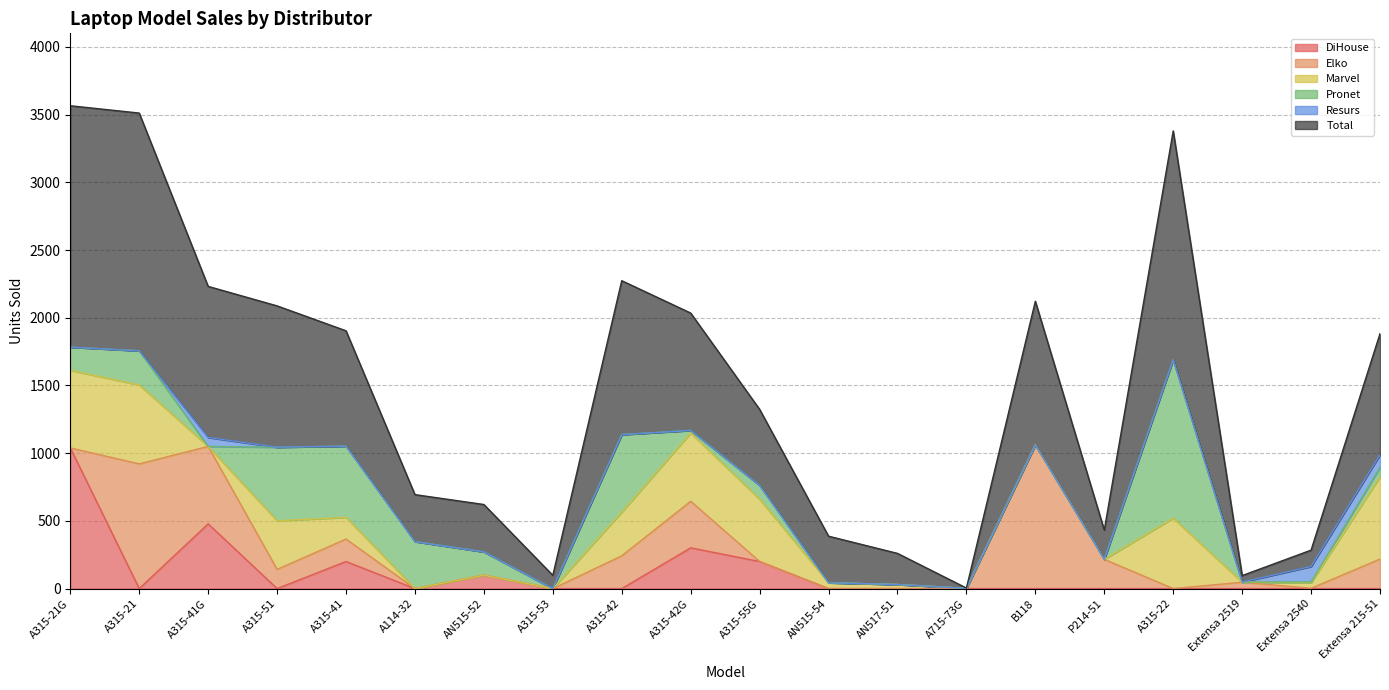

What is the label of the 18th point from the right?

A315-41G